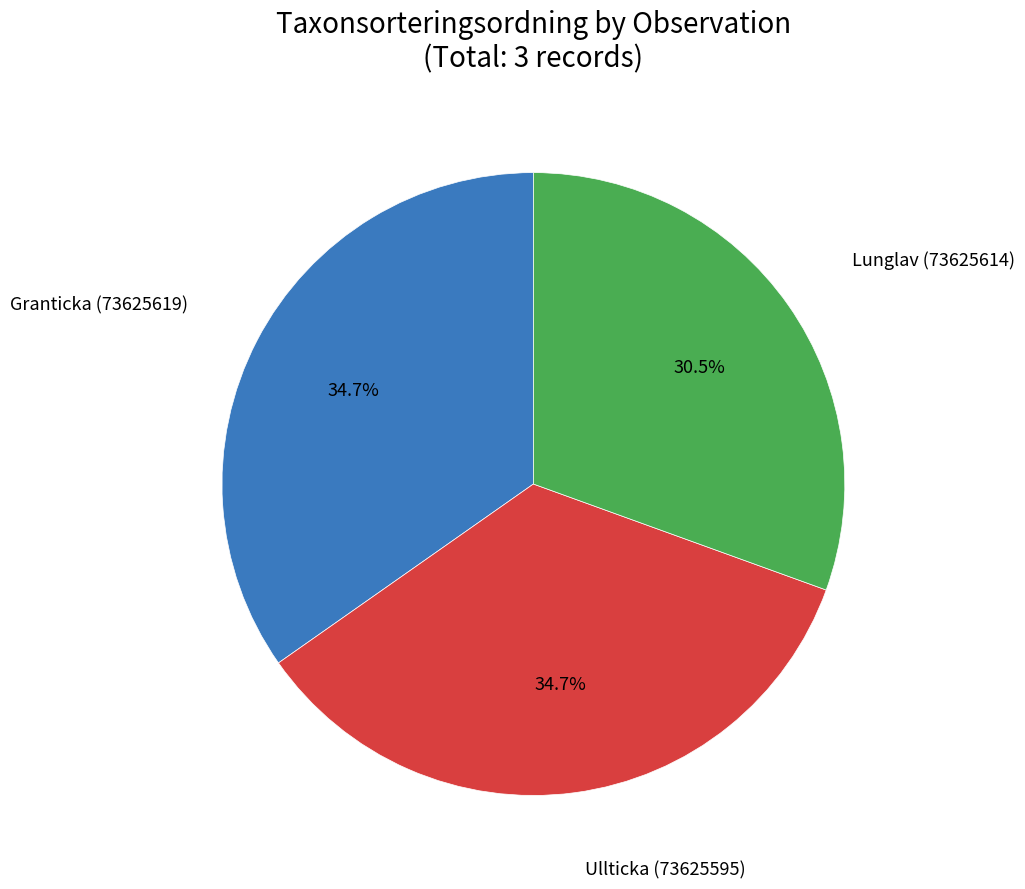

Is there any slice that represents more than half of the pie?

No